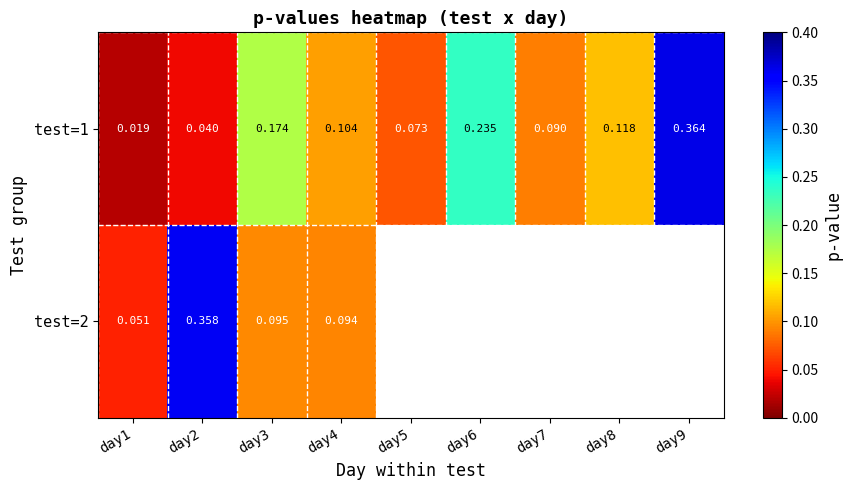

At how many categories does at least one series exceed 0?

9